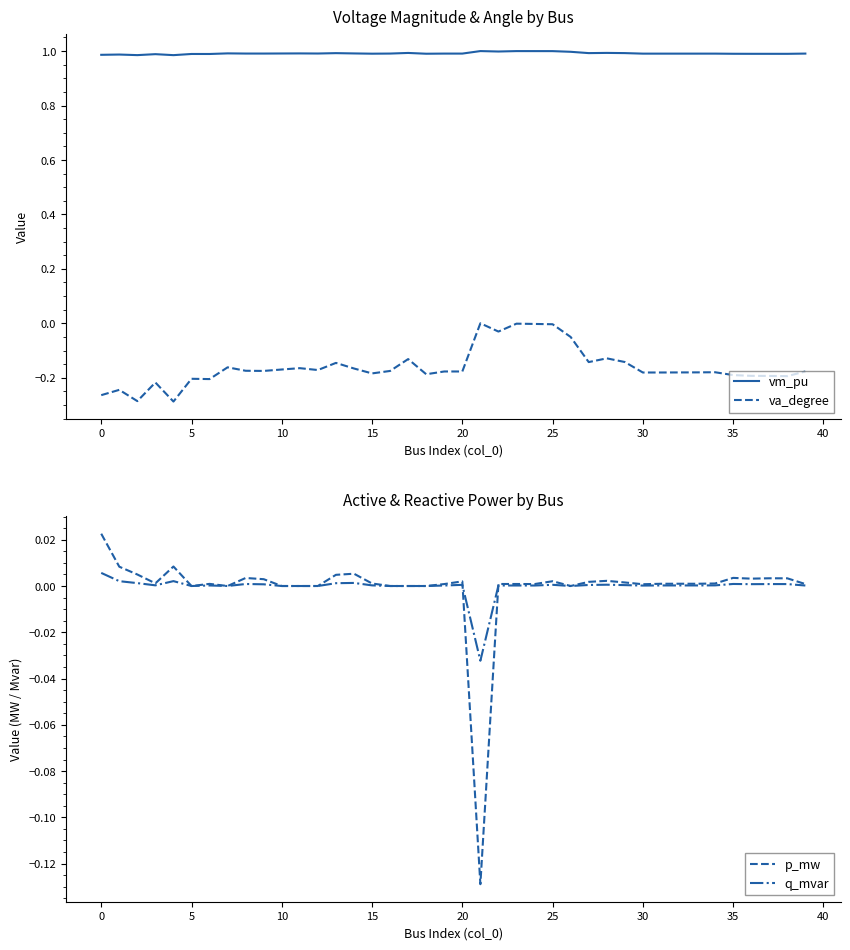

True or false: vm_pu and va_degree intersect in this chart.

False